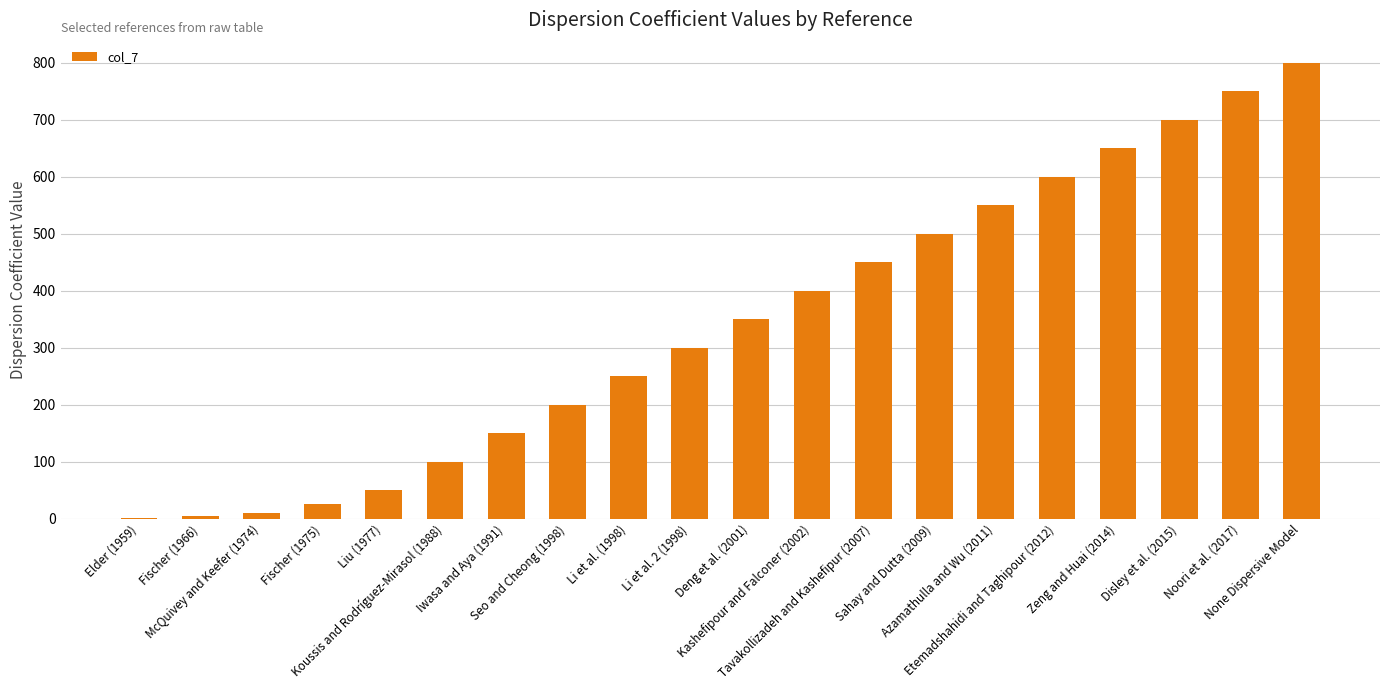

Which category has the highest value across all series?

None Dispersive Model